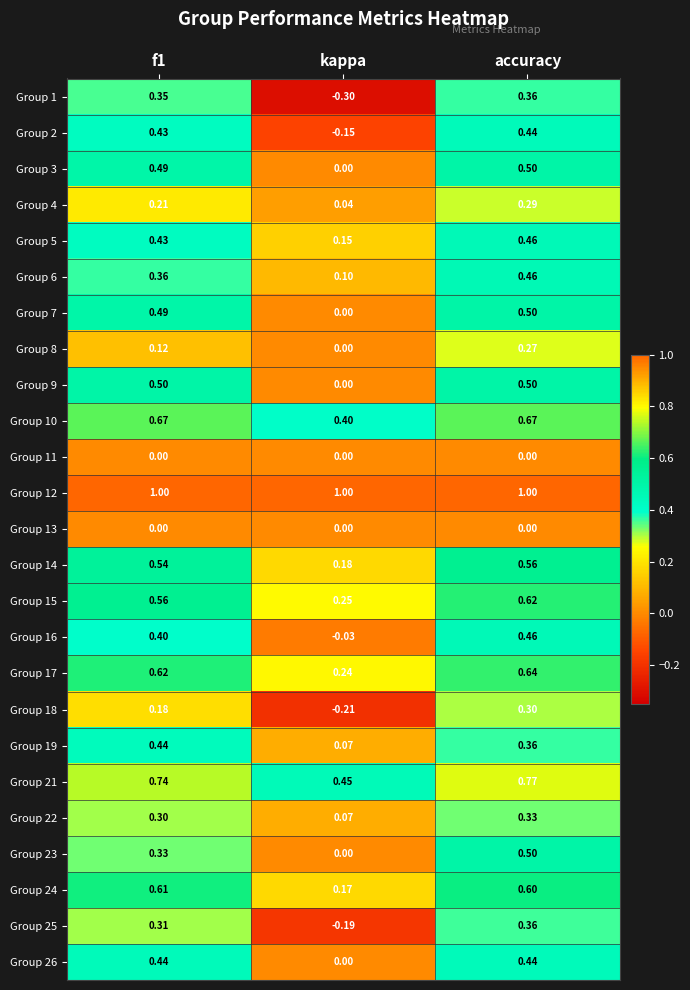

At which label does Group 1 reach its minimum?

kappa